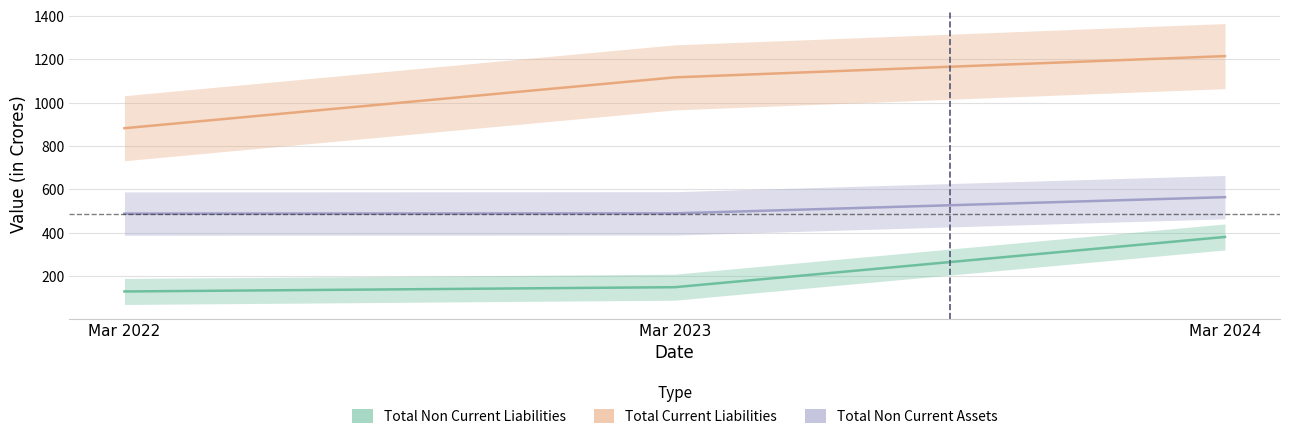

Which series has the widest spread of values?

Total Current Liabilities